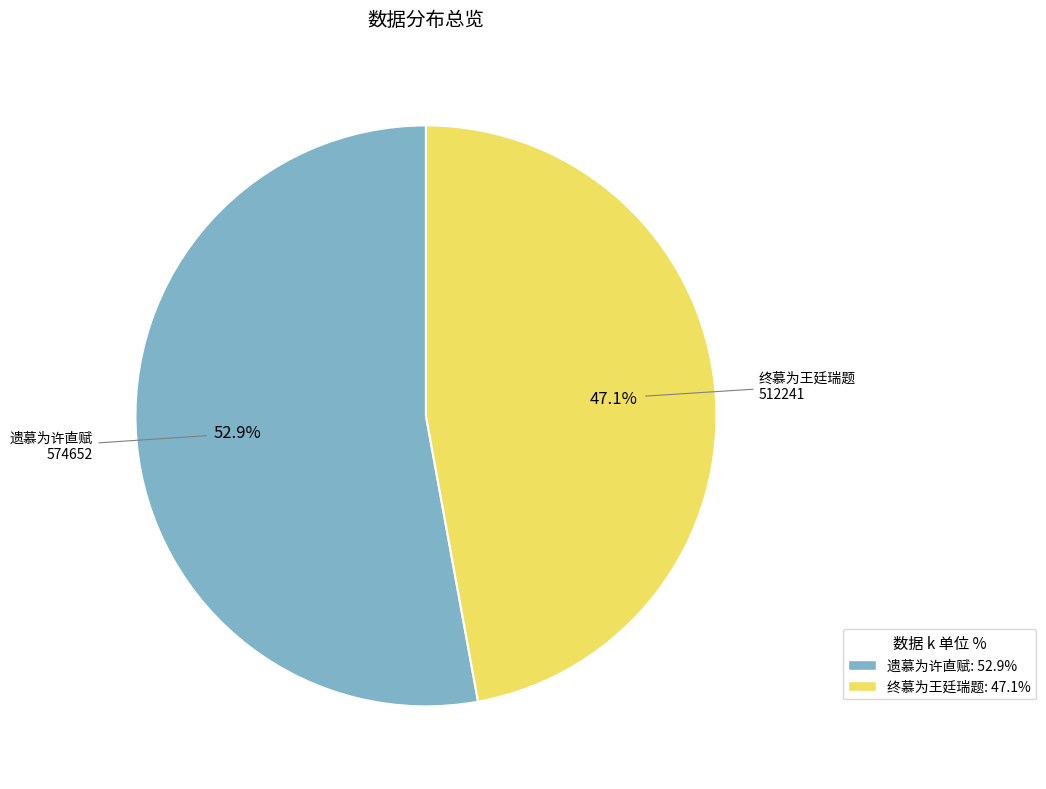

How many segments does this pie chart have?

2